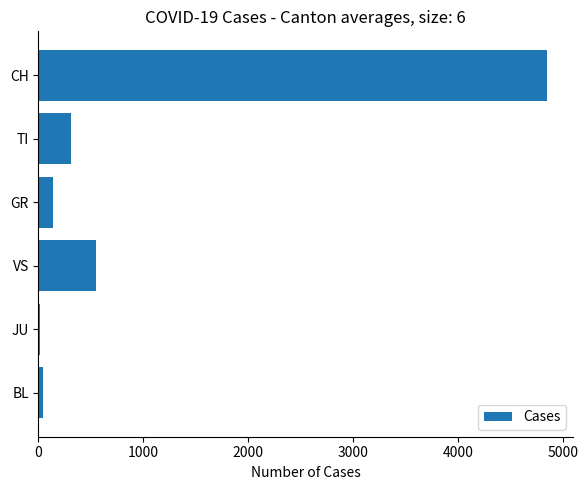

The chart shows a value of 551 at VS. True or false?

True